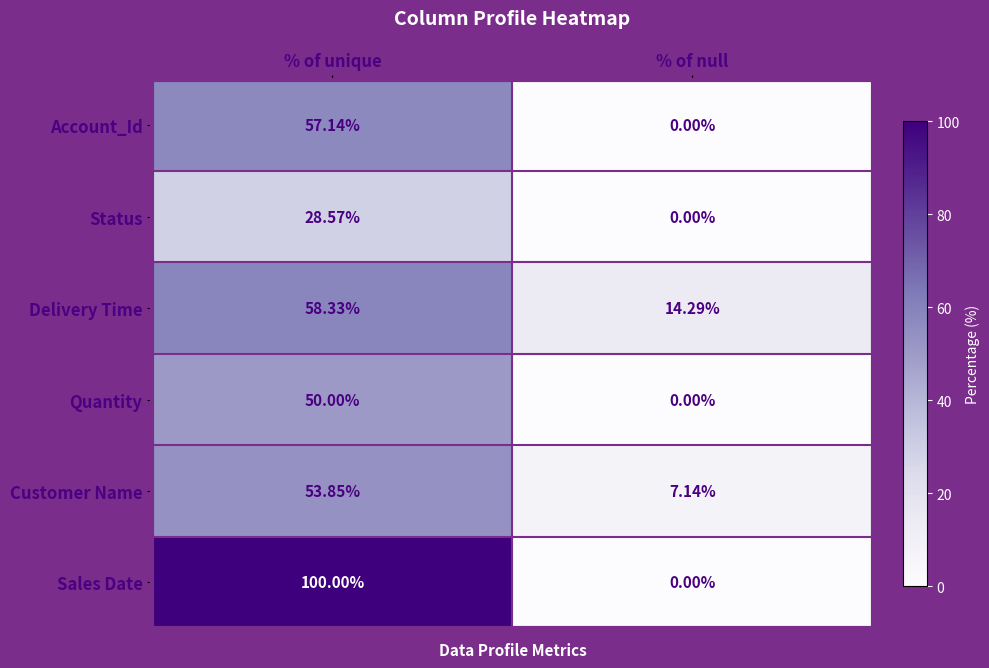

Where is Status nearest to the value 14?

% of null